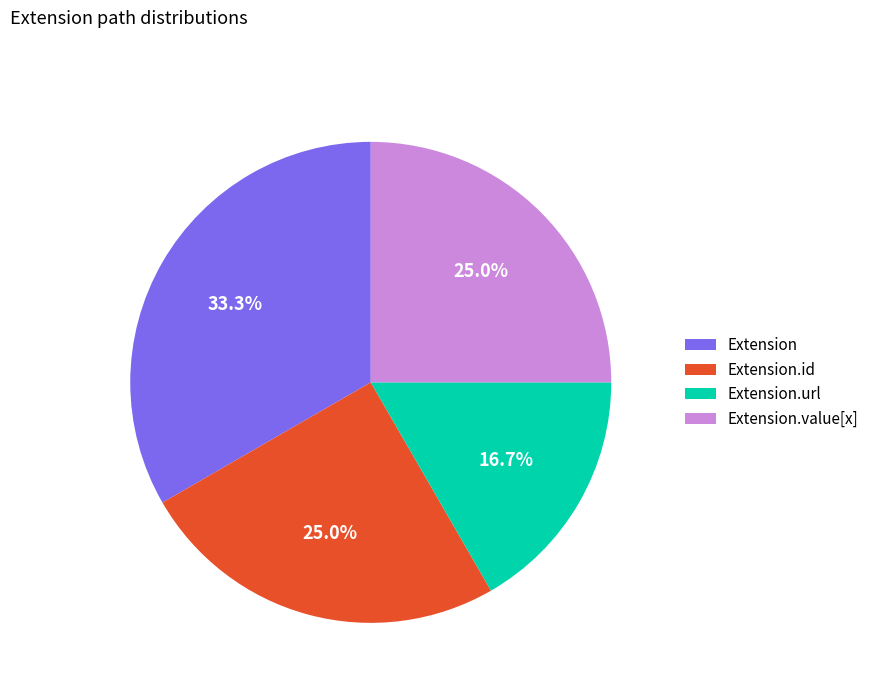

What portion of the pie excludes Extension?

66.7%